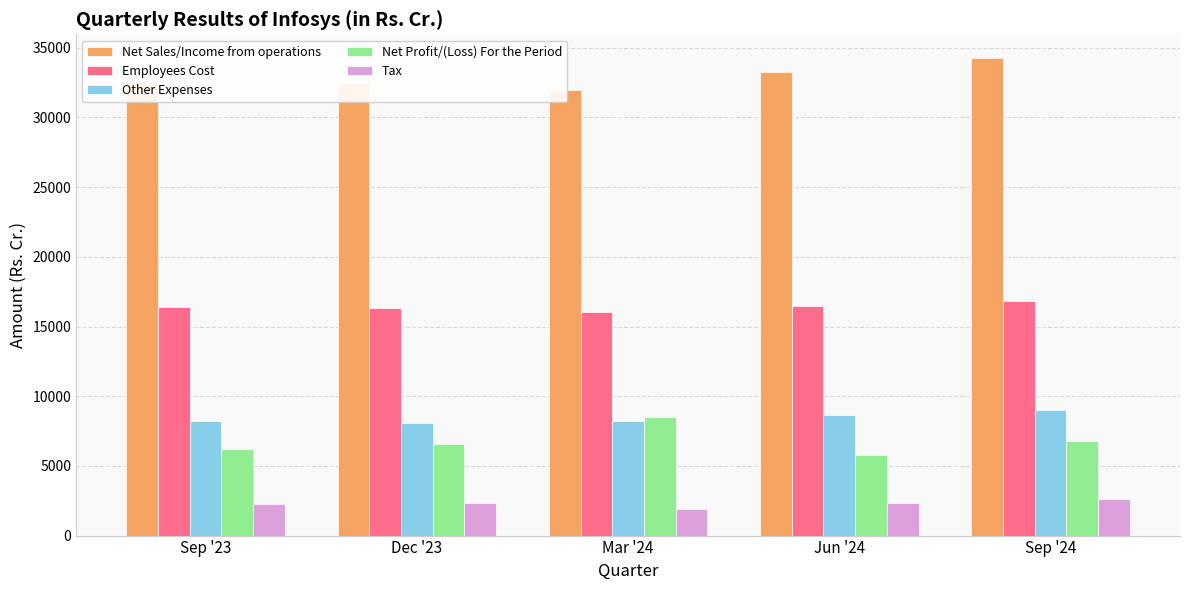

What is the difference between the maximum and minimum values in the Employees Cost series?

817